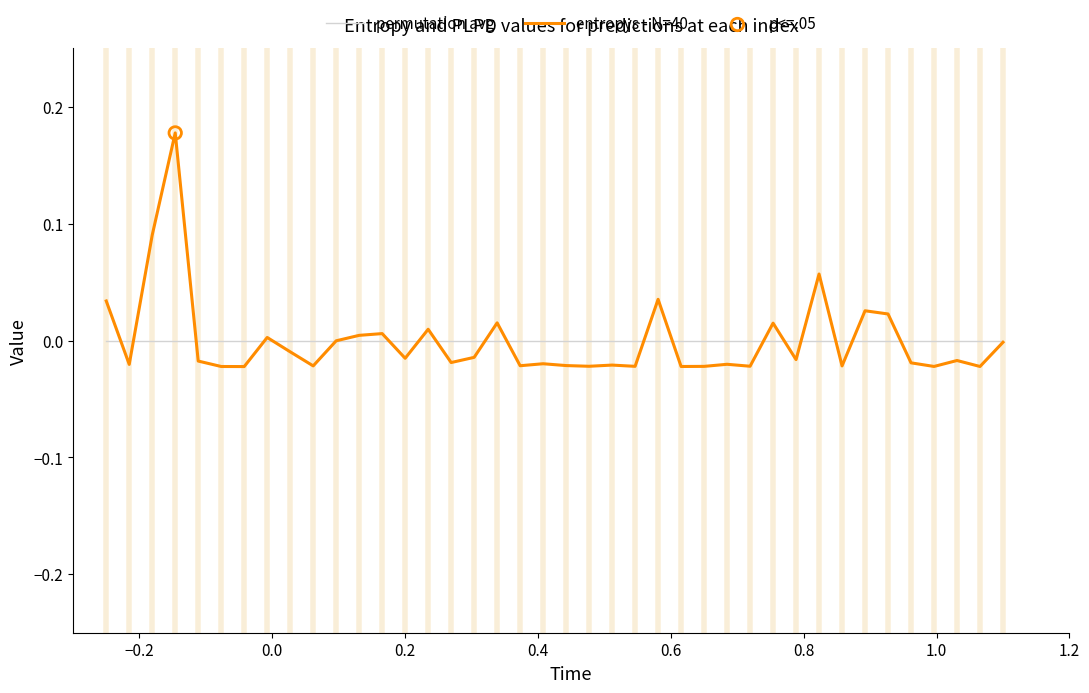

Rank the series by their maximum value, from lowest to highest.

permutation avg, entropys - N=40